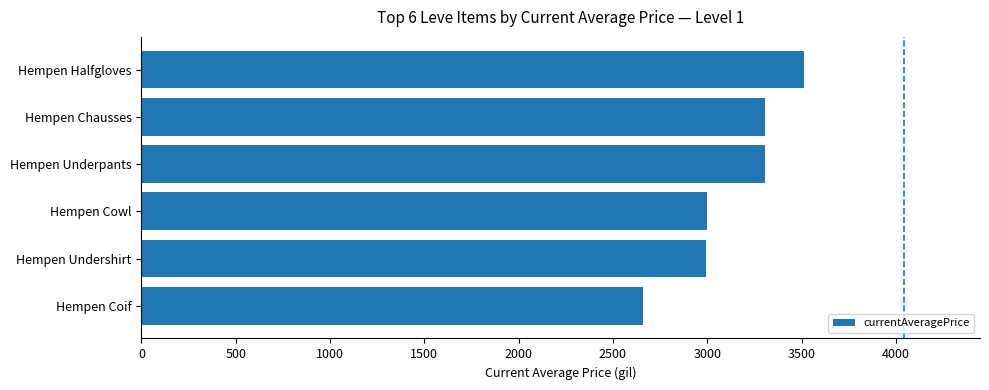

What is the average value?

3131